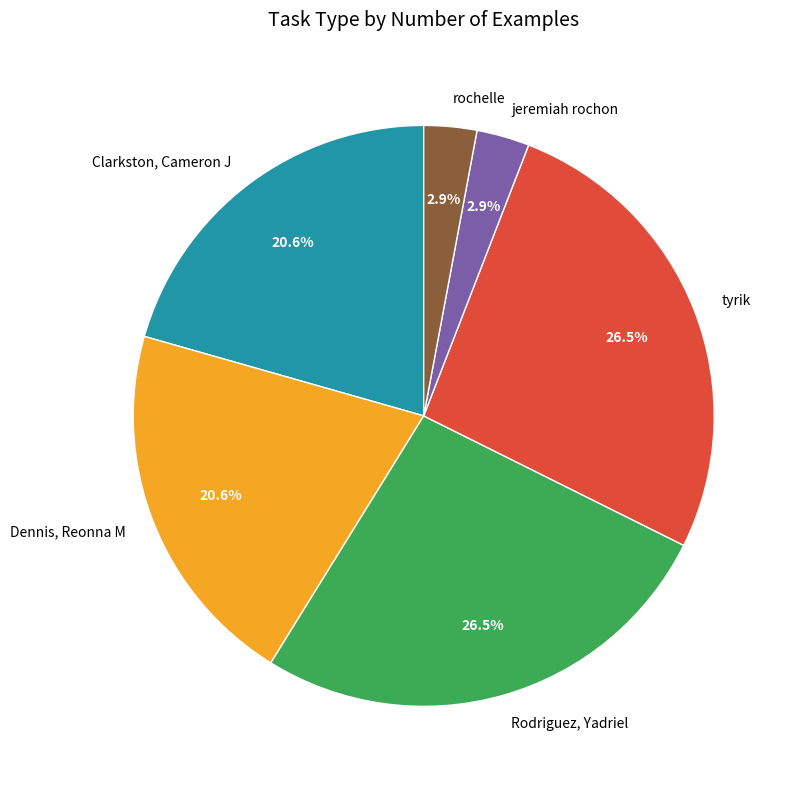

Between rochelle and Dennis, Reonna M, which is larger?

Dennis, Reonna M